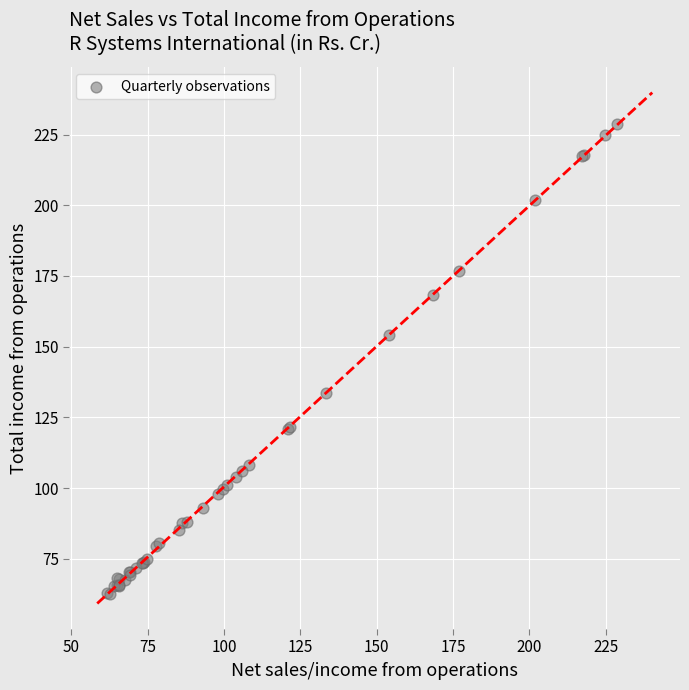

What Y value in the scatter plot is closest to 145?

154.0